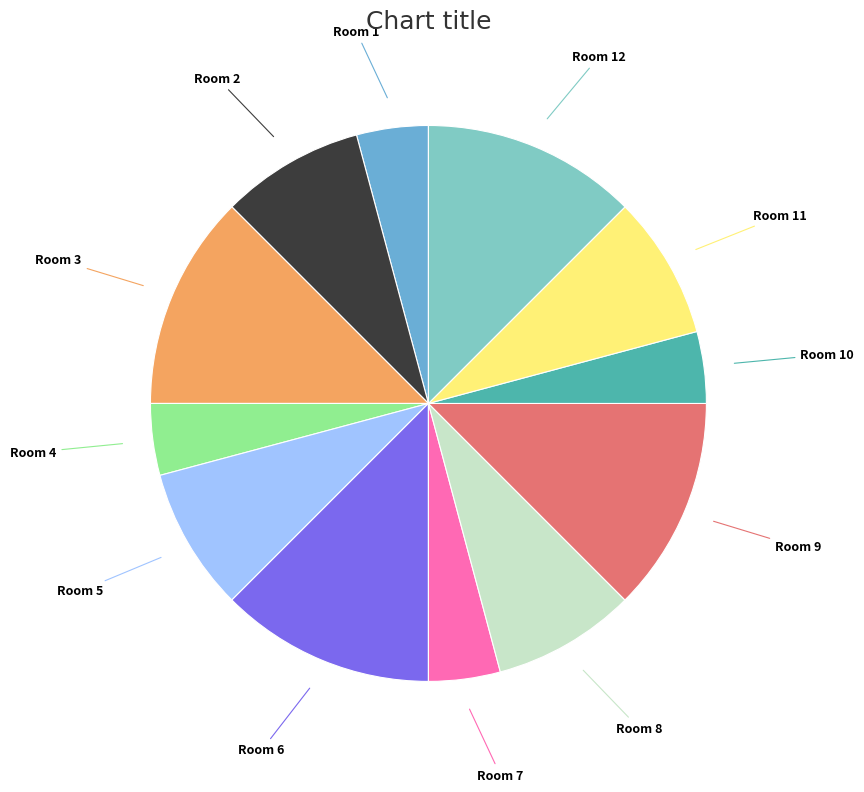

Is it true that Room 6 is 12% of the pie?

True